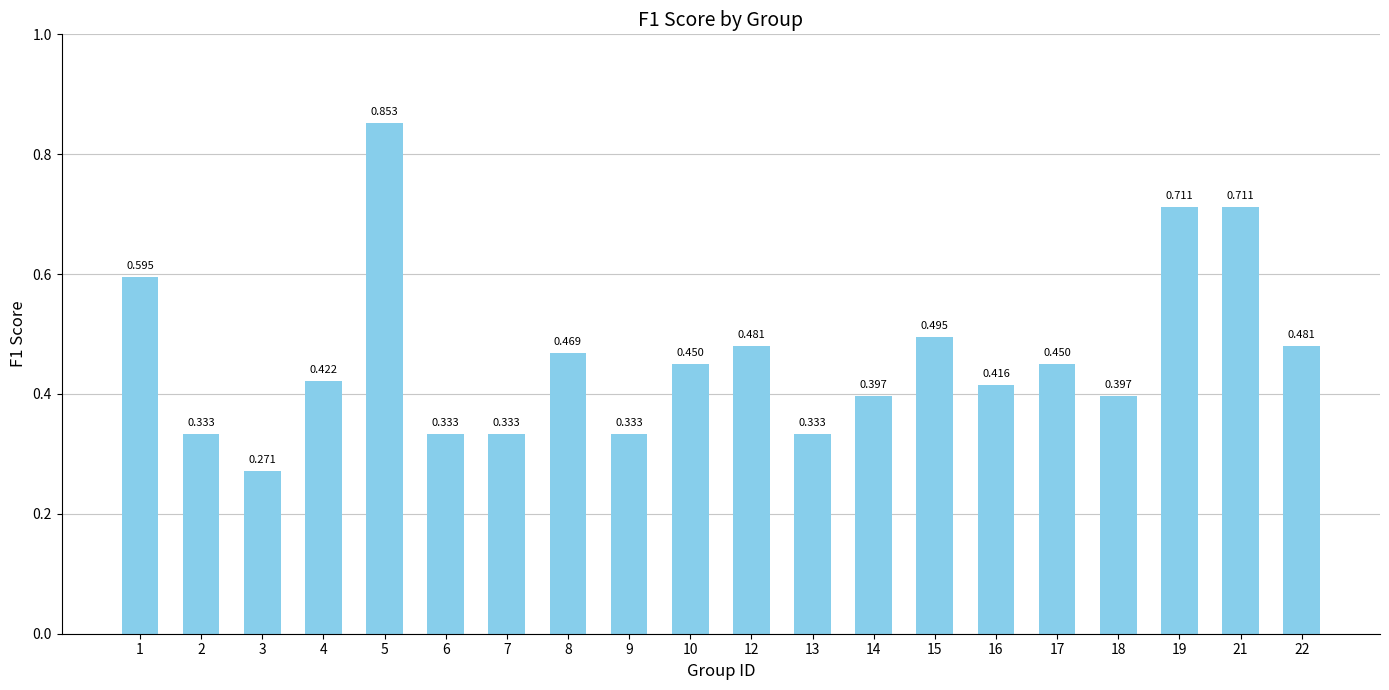

Are the bars grouped side by side (vs. stacked)?

No